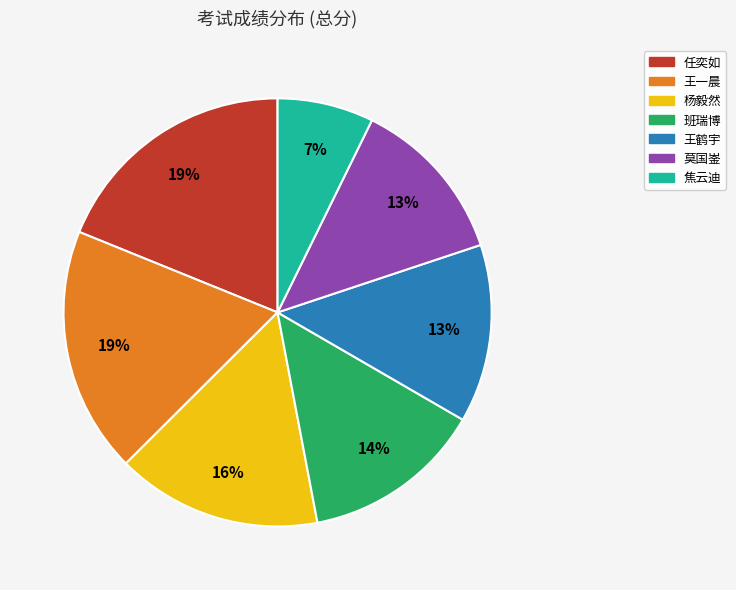

The 莫国崟 slice represents 18% of the pie. True or false?

False